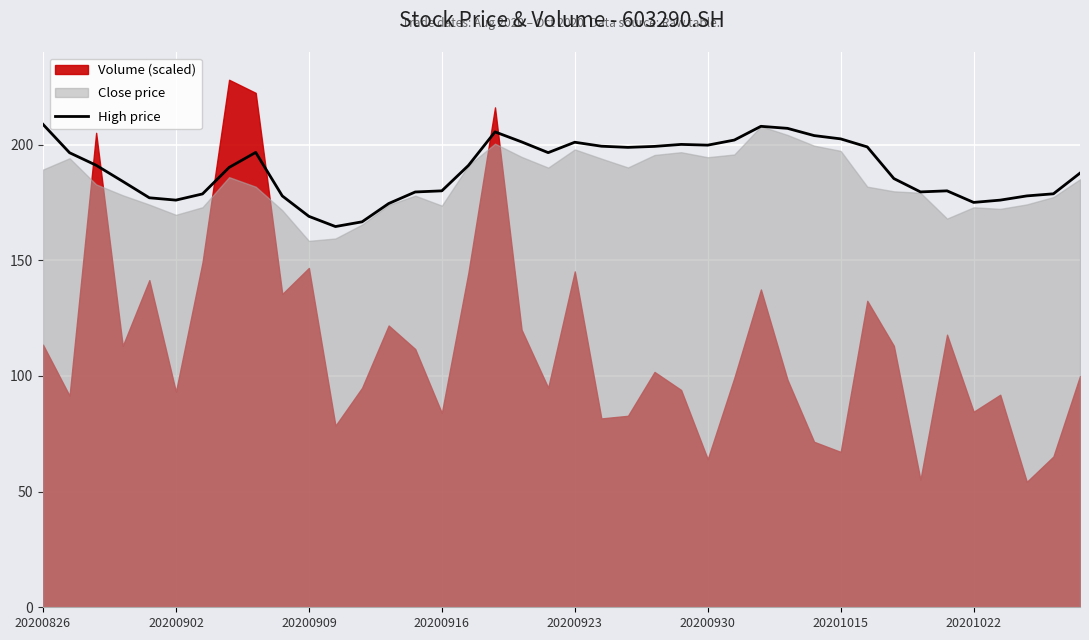

What is the highest value of the High price series?

208.7